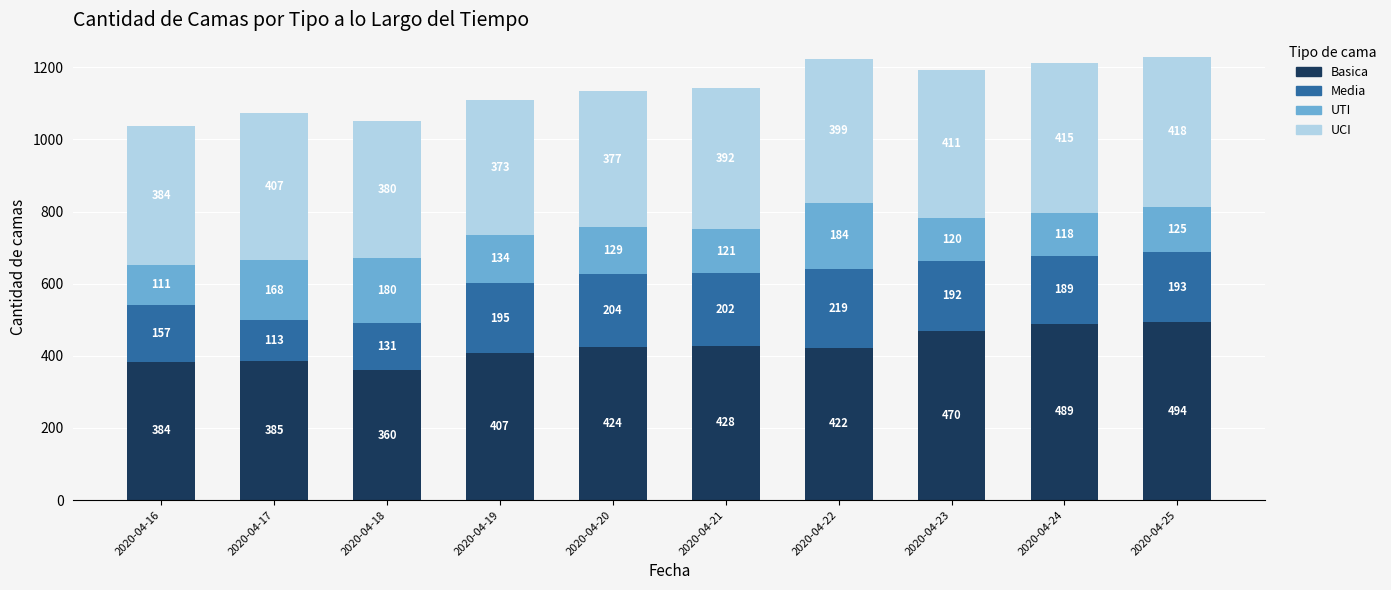

List the labels in order of Basica value, largest first.

2020-04-25, 2020-04-24, 2020-04-23, 2020-04-21, 2020-04-20, 2020-04-22, 2020-04-19, 2020-04-17, 2020-04-16, 2020-04-18